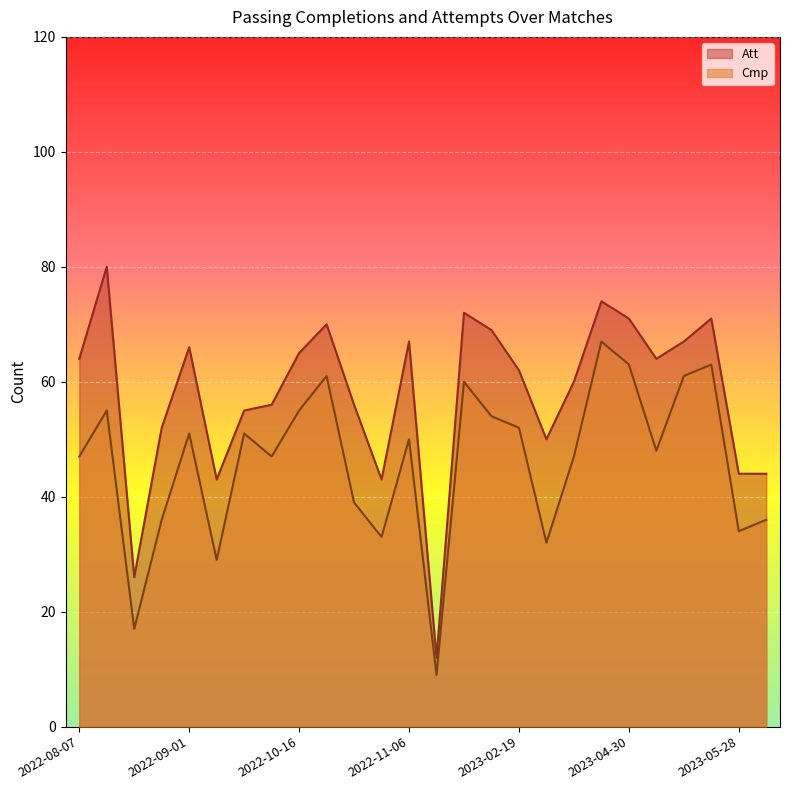

Reading right to left, what are all the values shown in this chart?

Cmp: 2023-05-25=36	2023-05-28=34	2023-05-04=63	2023-04-27=61	2023-04-16=48	2023-04-30=63	2023-04-05=67	2023-04-02=47	2023-03-05=32	2023-02-19=52	2023-02-12=54	2023-02-08=60	2023-01-03=9	2022-11-06=50	2022-10-30=33	2022-10-22=39	2022-10-19=61	2022-10-16=55	2022-10-09=47	2022-10-02=51	2022-09-04=29	2022-09-01=51	2022-08-27=36	2022-08-22=17	2022-08-13=55	2022-08-07=47
Att: 2023-05-25=44	2023-05-28=44	2023-05-04=71	2023-04-27=67	2023-04-16=64	2023-04-30=71	2023-04-05=74	2023-04-02=60	2023-03-05=50	2023-02-19=62	2023-02-12=69	2023-02-08=72	2023-01-03=12	2022-11-06=67	2022-10-30=43	2022-10-22=56	2022-10-19=70	2022-10-16=65	2022-10-09=56	2022-10-02=55	2022-09-04=43	2022-09-01=66	2022-08-27=52	2022-08-22=26	2022-08-13=80	2022-08-07=64